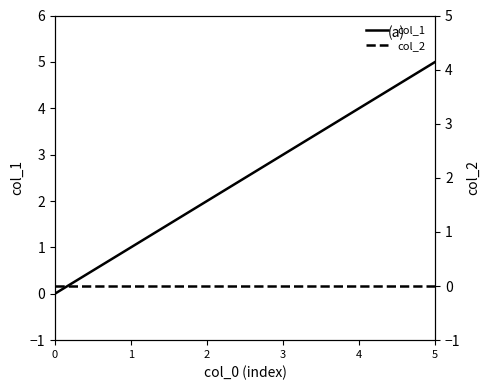

How many categories are shown in the chart?

6